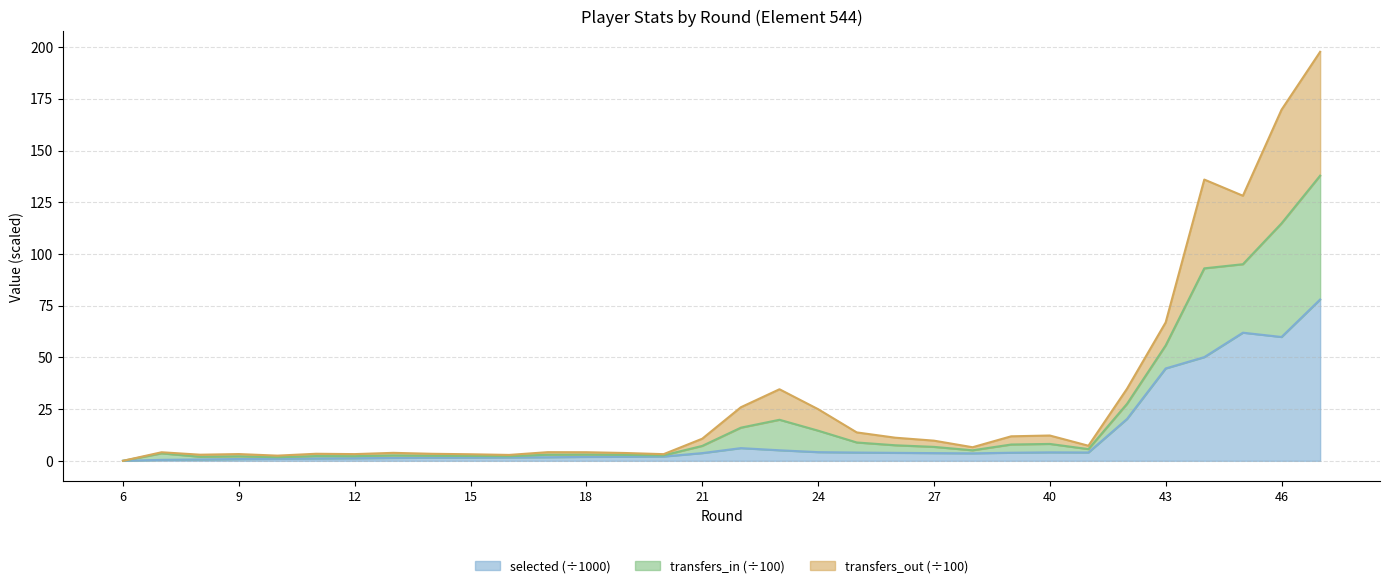

What is the maximum value for selected (÷1000)?

78.0